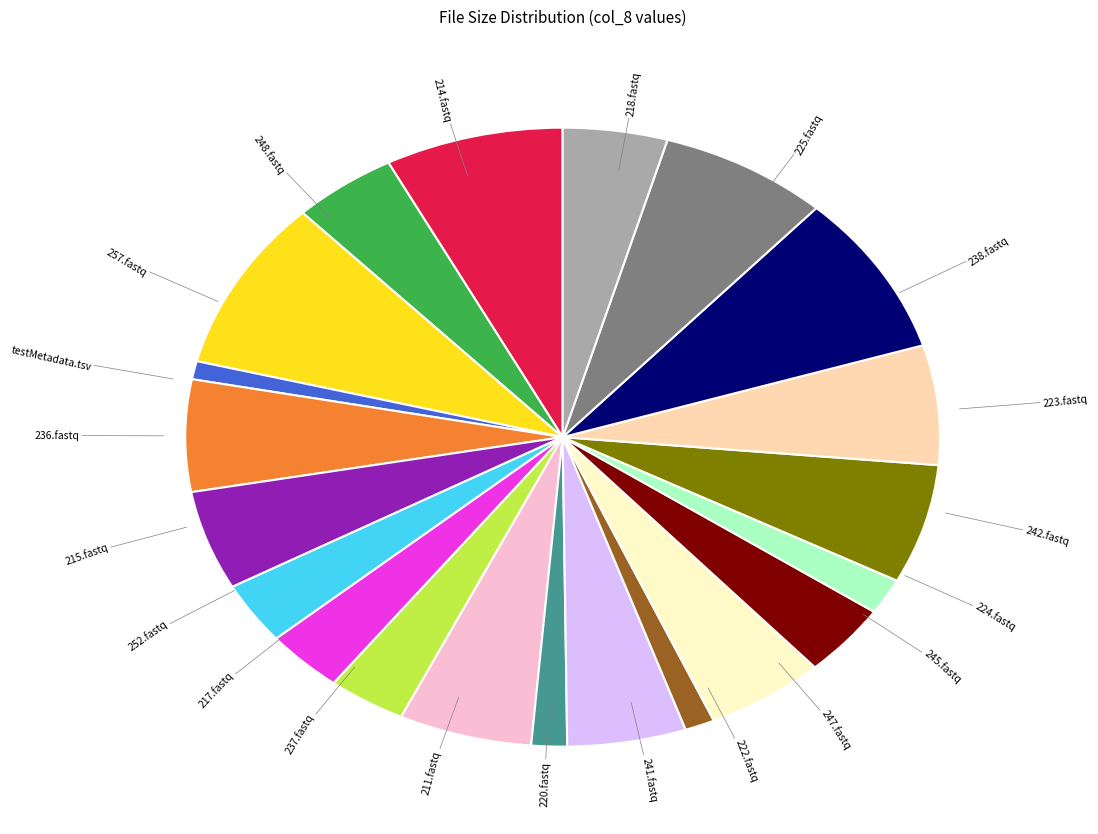

Is the sum of 245.fastq and 242.fastq greater than half?

No